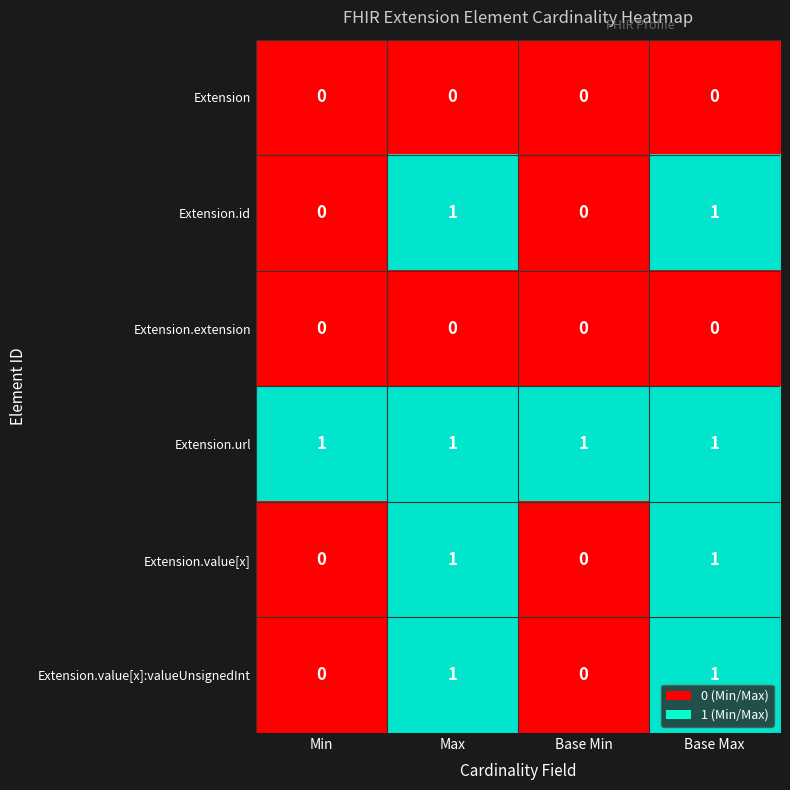

True or false: Extension.url has a value of 1 at Base Min.

True